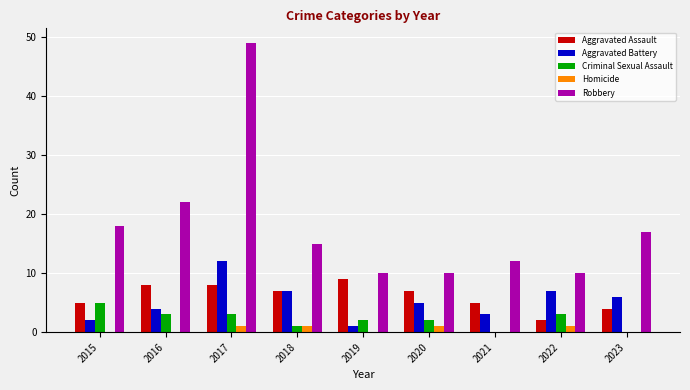

At which label does Robbery reach its peak?

2017